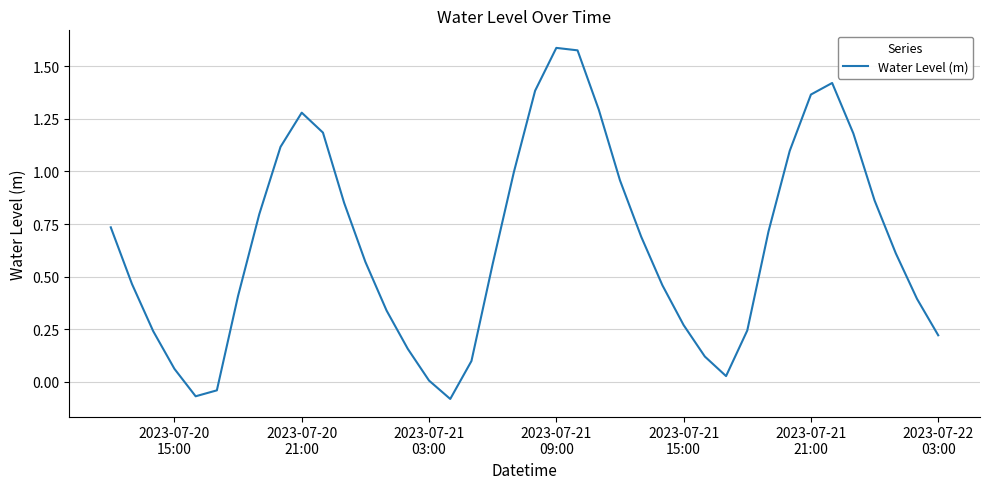

What is the difference between the maximum and minimum values?

1.7